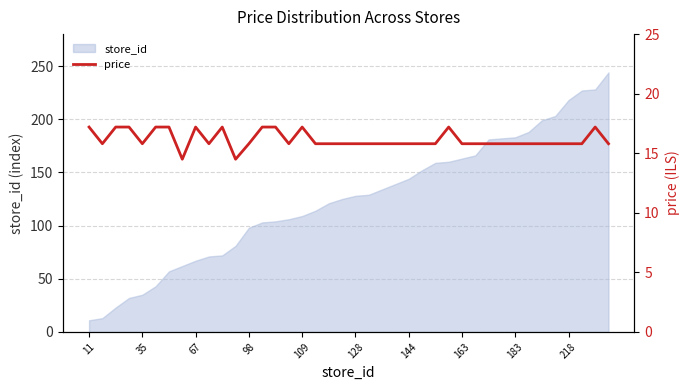

Does the chart have visible grid lines?

Yes